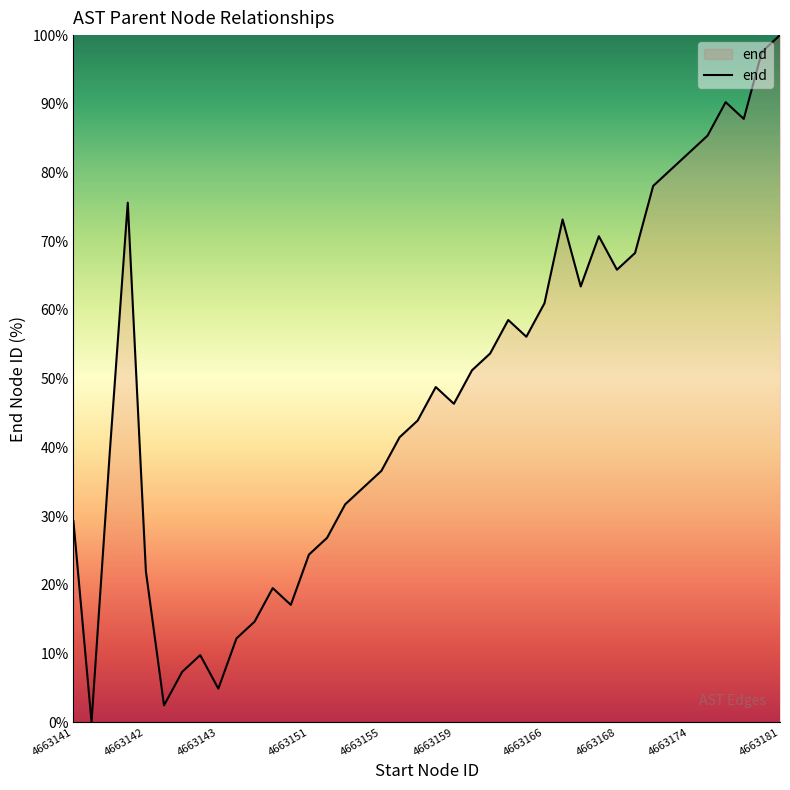

What is the difference between the maximum and minimum values?

100.0